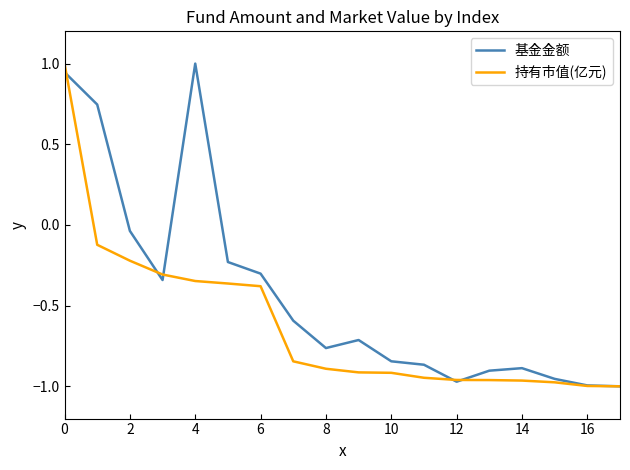

What is the sum of all 持有市值(亿元) values?

-11.1